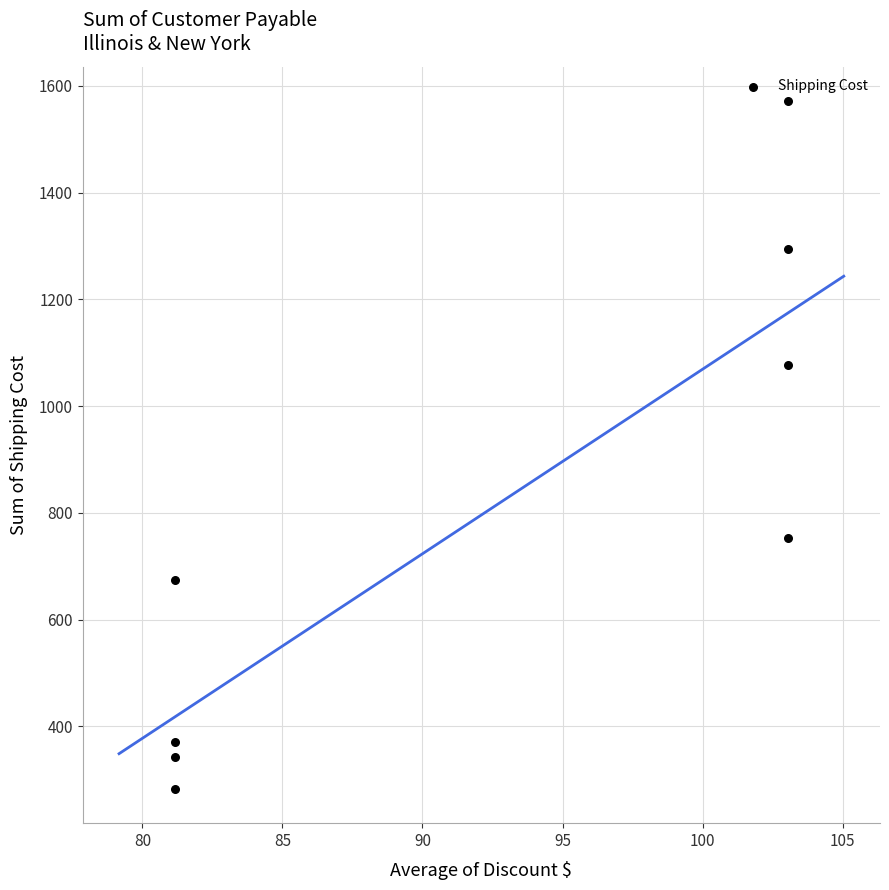

What Y value in the scatter plot is closest to 927?

1077.3